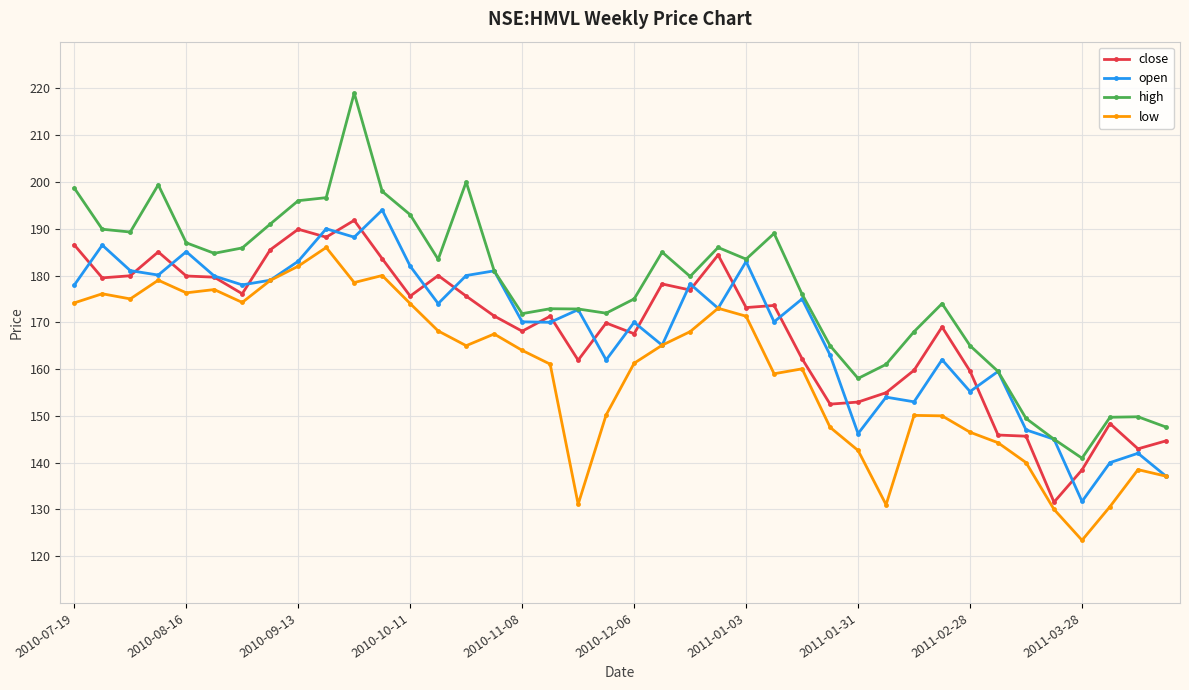

What is the highest value of the close series?

191.8